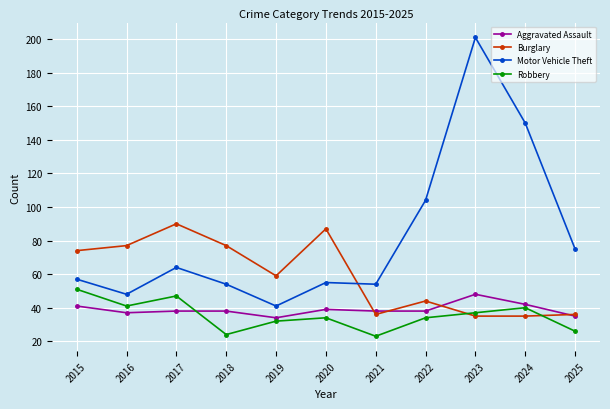

What is the spread (max minus min) of values at 2024?

115